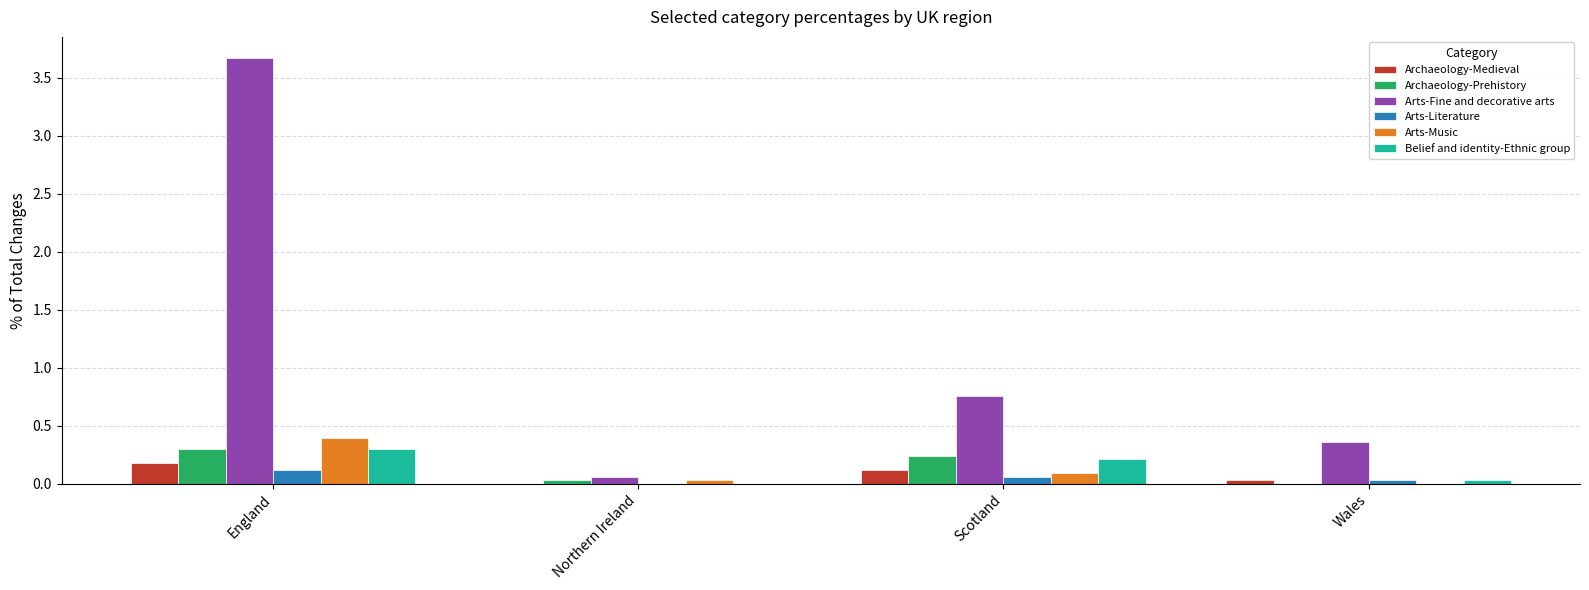

Between England and Wales, which series saw the biggest shift?

Arts-Fine and decorative arts